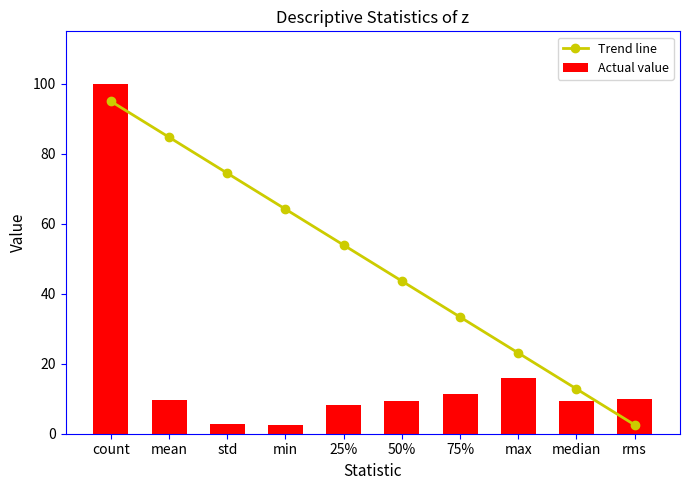

What is the sum of all Trend line values?

487.7